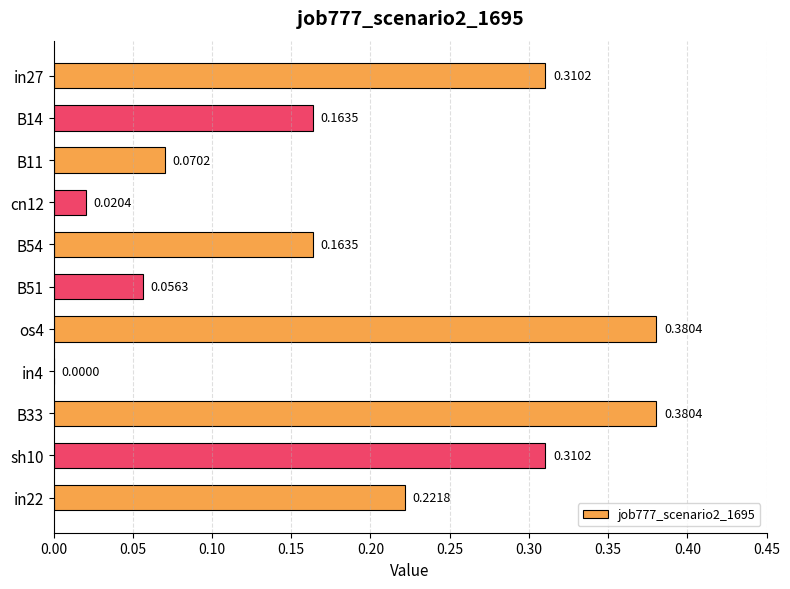

What is the sum of the values at B54 and os4?

0.5